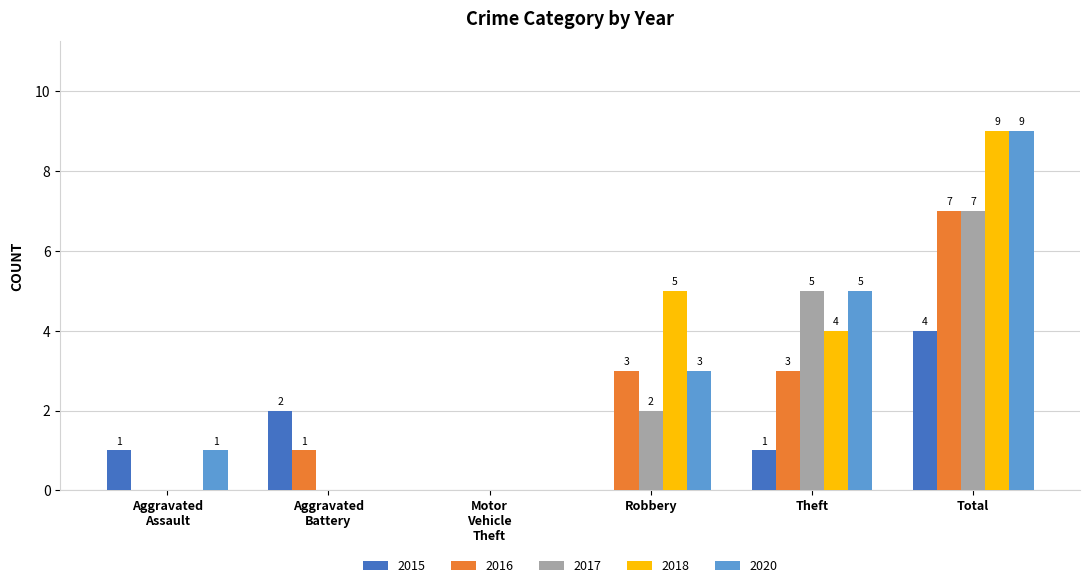

Reading left to right, transcribe all the data shown in this chart.

2015: 1	2	0	0	1	4
2016: 0	1	0	3	3	7
2017: 0	0	0	2	5	7
2018: 0	0	0	5	4	9
2020: 1	0	0	3	5	9